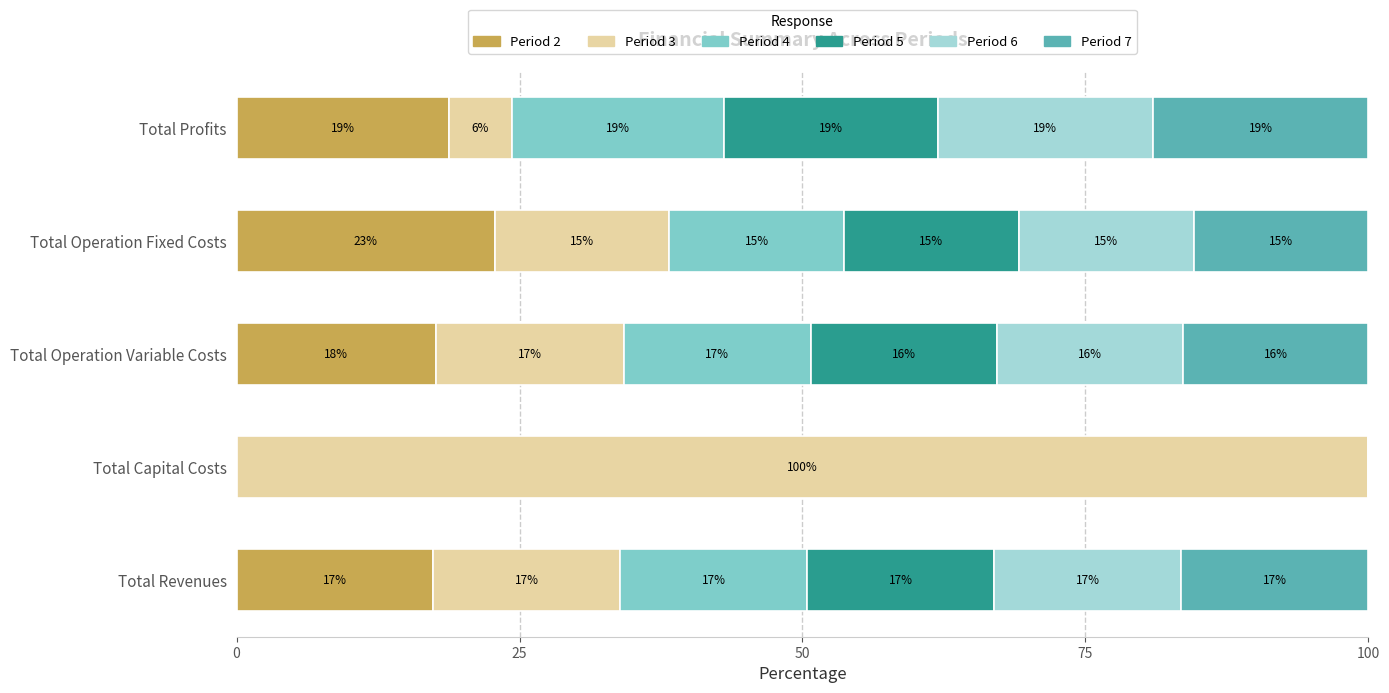

What are all the series names shown in the legend?

Period 2, Period 3, Period 4, Period 5, Period 6, Period 7